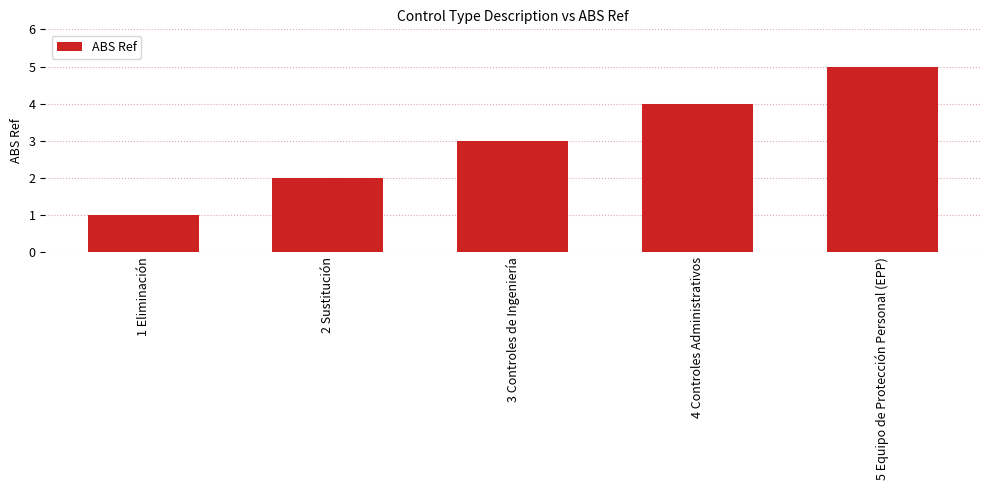

Rank the categories by value from lowest to highest.

1 Eliminación, 2 Sustitución, 3 Controles de Ingeniería, 4 Controles Administrativos, 5 Equipo de Protección Personal (EPP)